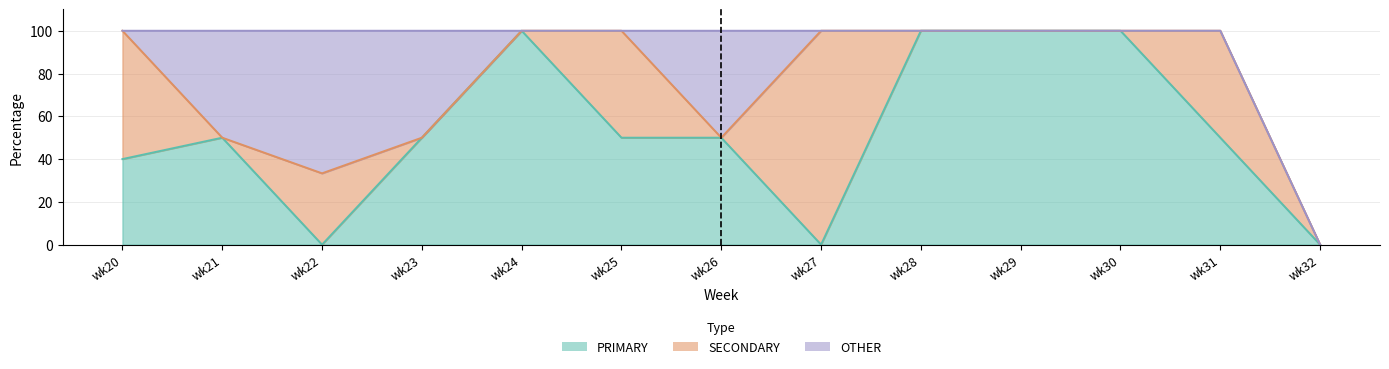

At how many categories does at least one series exceed 97?

5